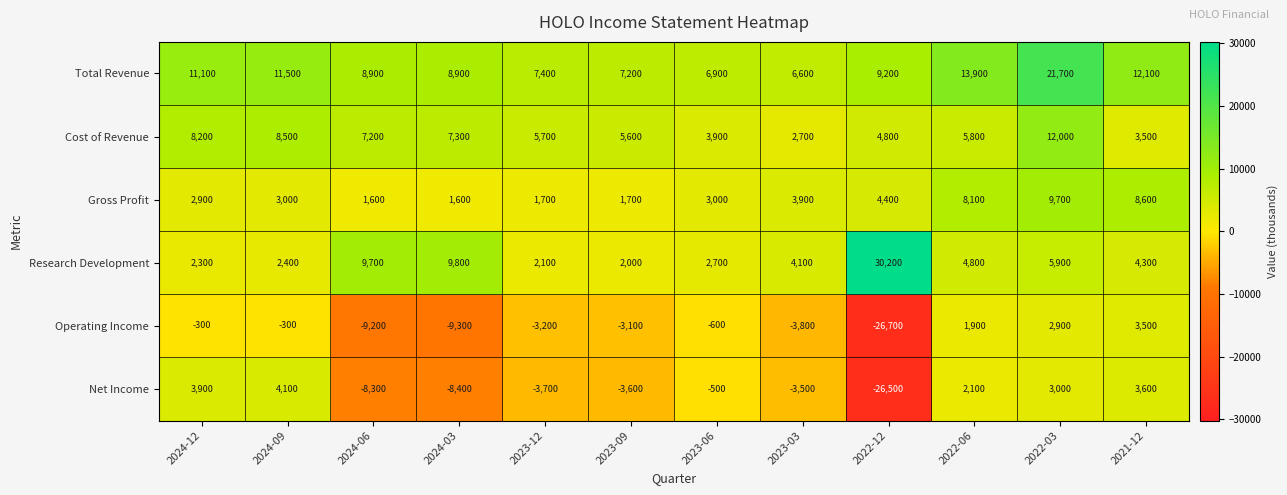

What value does the Net Income series have at 2024-03?

-8400